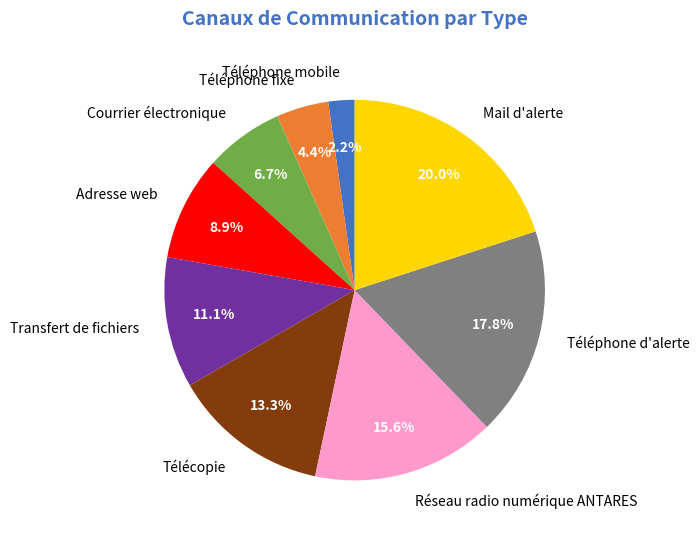

Combined, do Mail d'alerte and Télécopie account for over 50%?

No